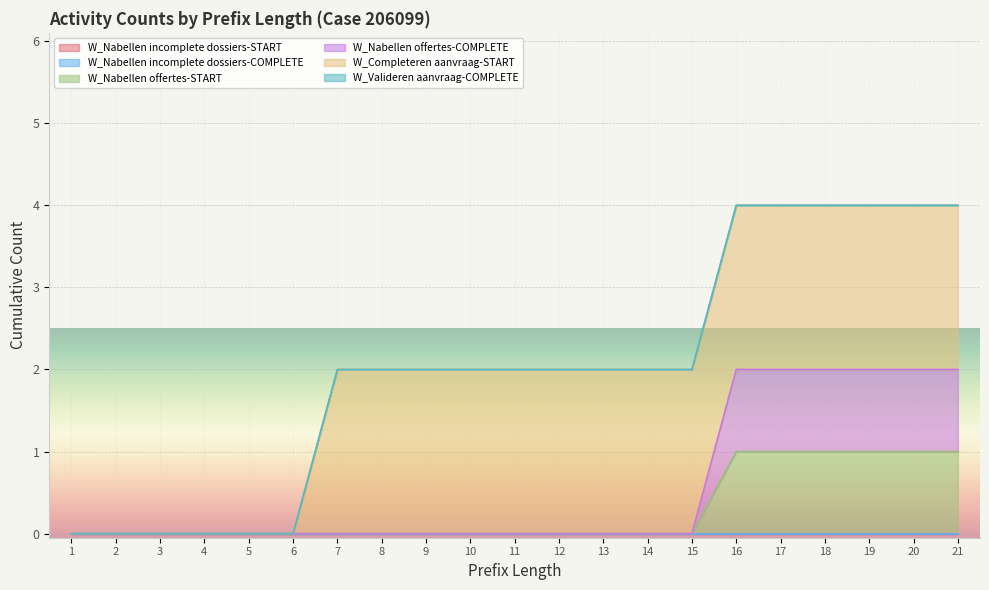

Where is W_Completeren aanvraag-START nearest to the value 1?

1